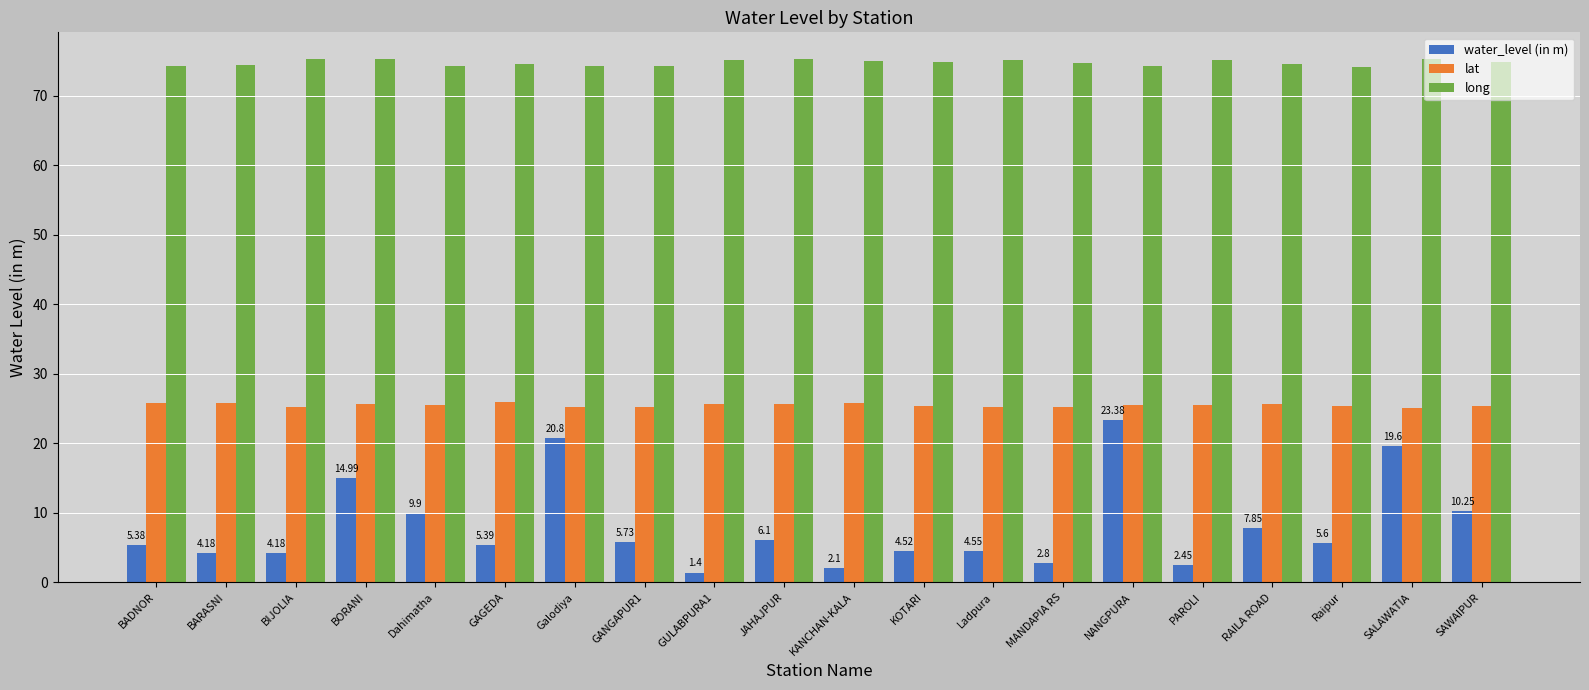

What is the average value of the long series?

74.7